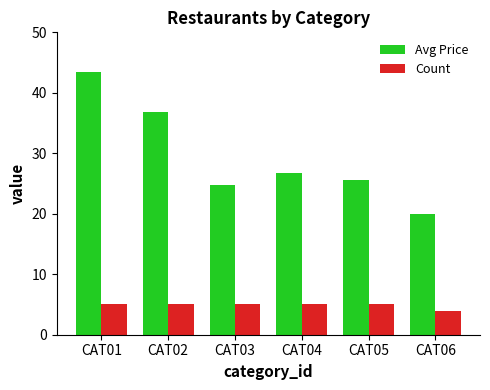

Reading left to right, transcribe all the data shown in this chart.

Avg Price: CAT01=43.5	CAT02=36.9	CAT03=24.7	CAT04=26.8	CAT05=25.5	CAT06=20.1
Count: CAT01=5.0	CAT02=5.0	CAT03=5.0	CAT04=5.0	CAT05=5.0	CAT06=4.0